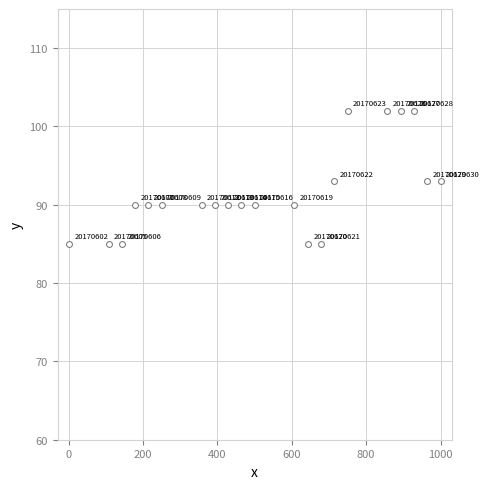

What Y value in the scatter plot is closest to 93?

93